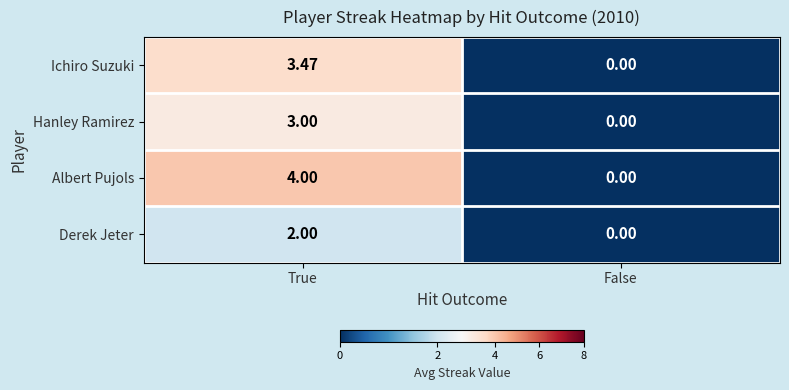

At which category does the chart reach its minimum across all series?

False